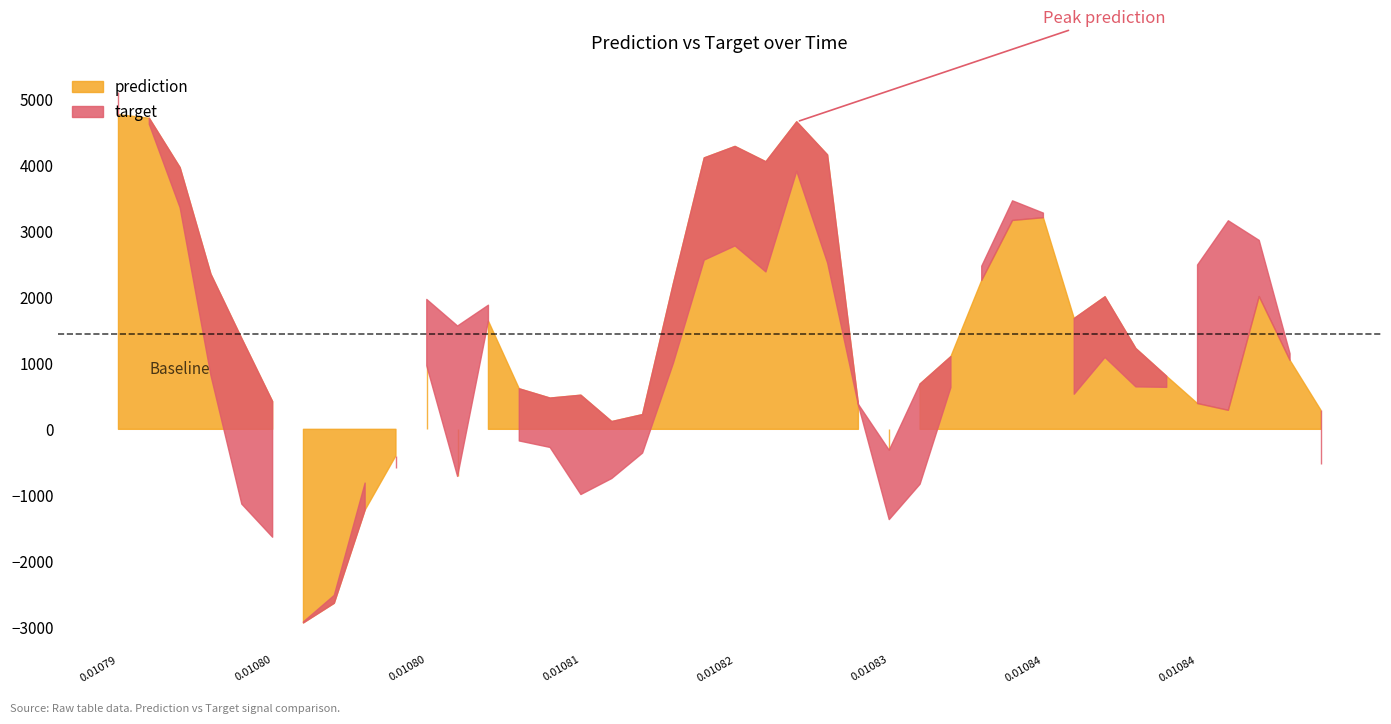

Is it true that prediction equals 5595.0 at 23?

False